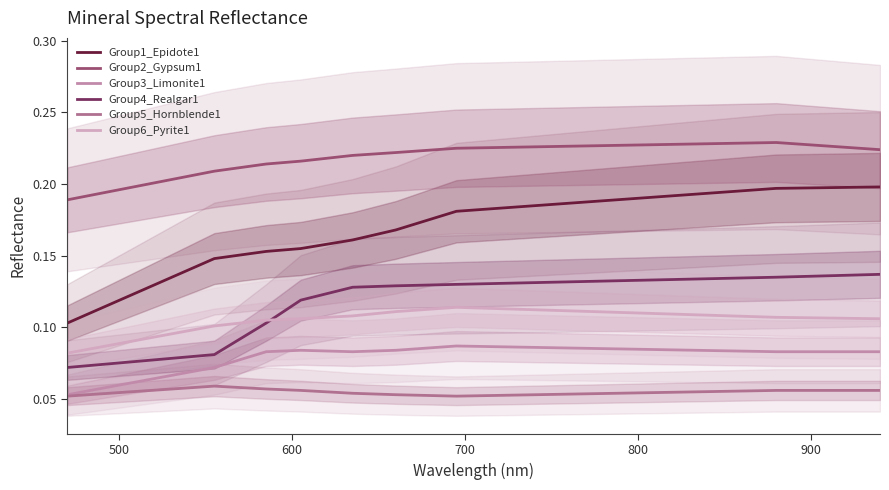

True or false: Group4_Realgar1 and Group1_Epidote1 cross at least once.

False